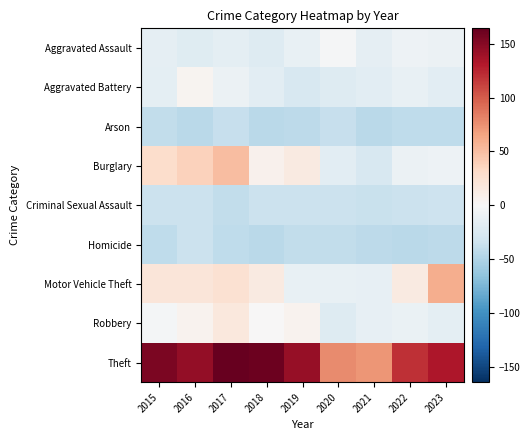

How many distinct data groups are displayed?

9